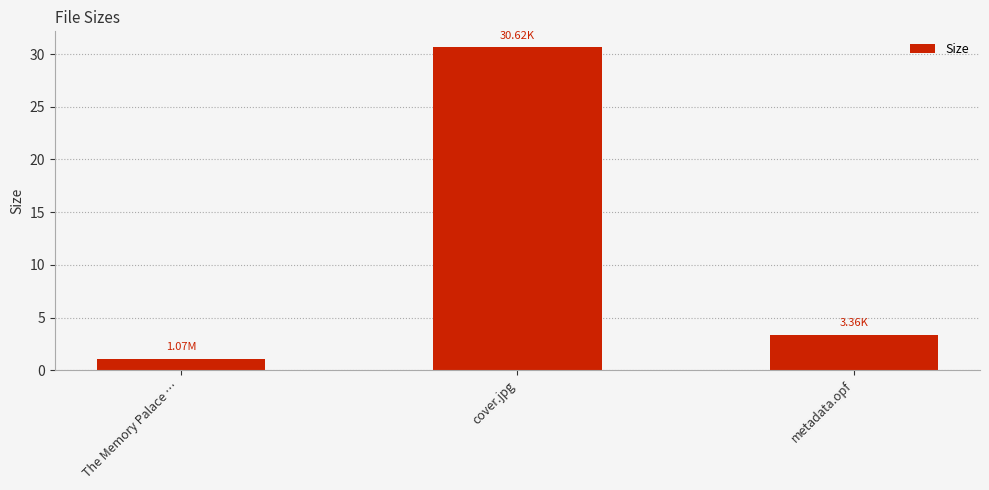

Rank the categories by value from highest to lowest.

cover.jpg, metadata.opf, The Memory Palace …